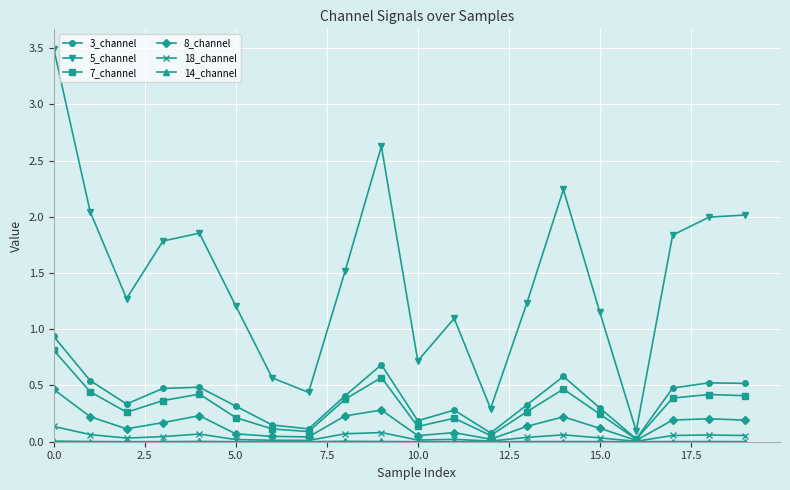

At how many categories does at least one series exceed 1?

15